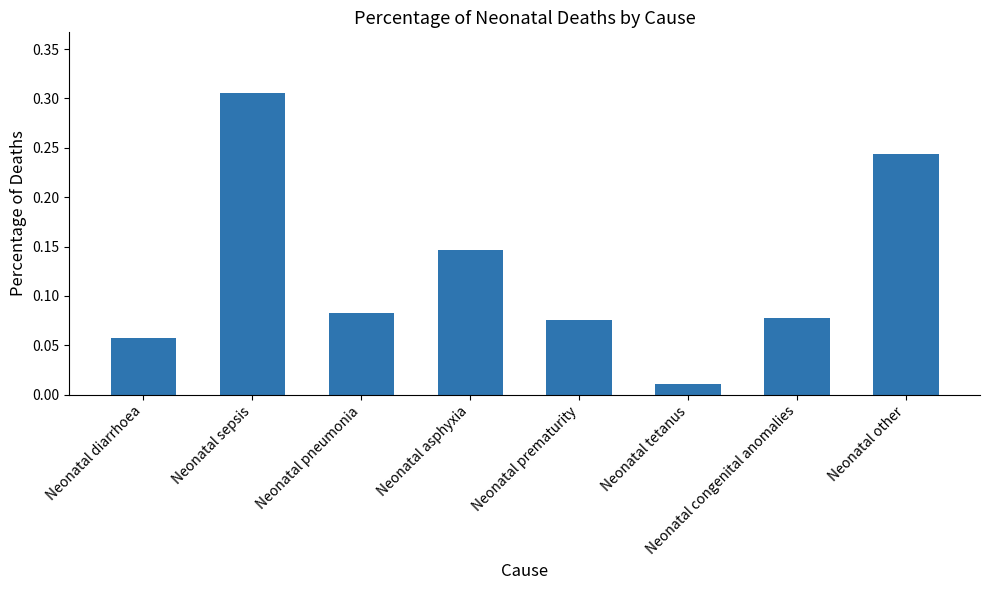

Count the number of data series in this chart.

1